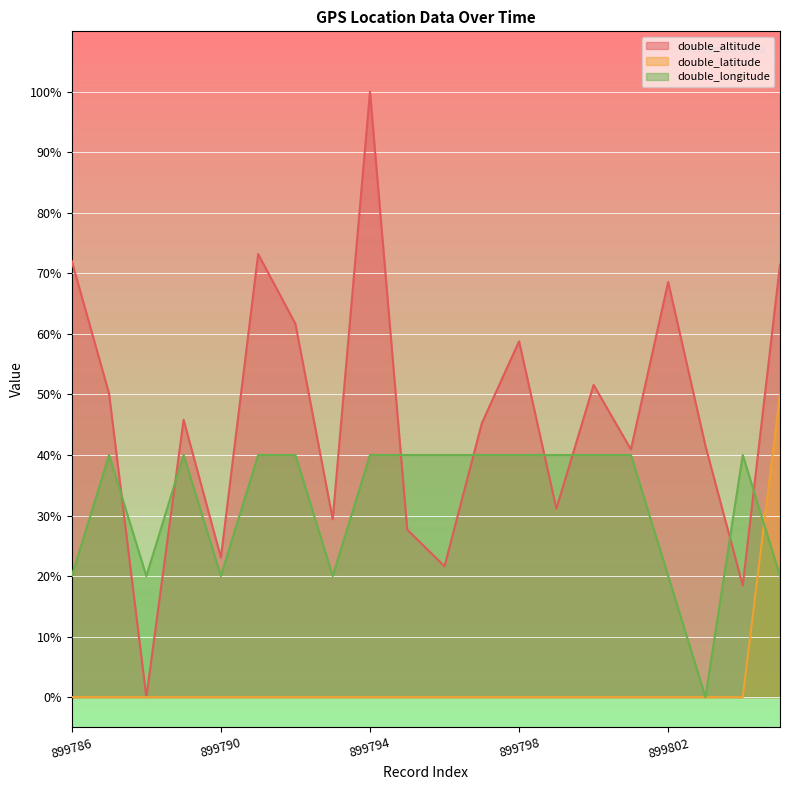

True or false: double_altitude has more than 0 interior local peaks.

True